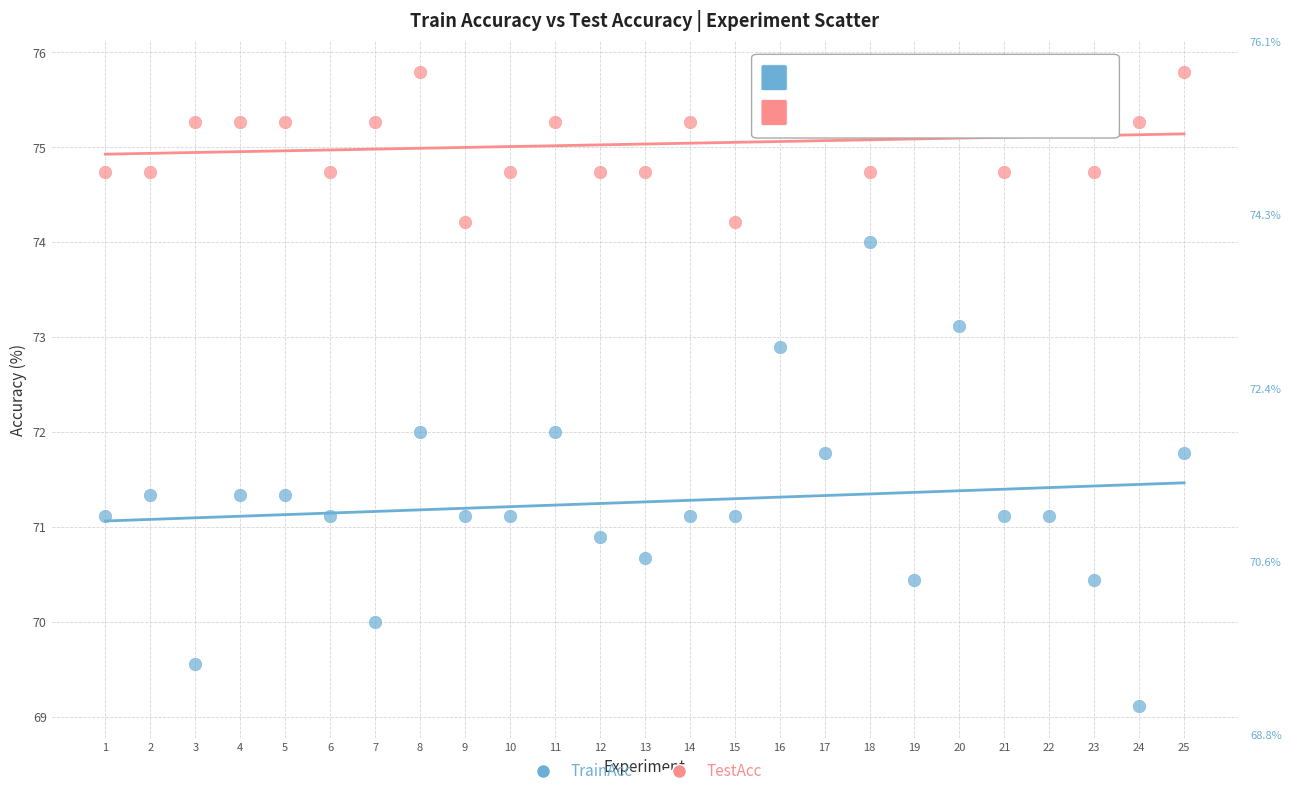

Which series has the largest Y range (max minus min)?

TrainAcc